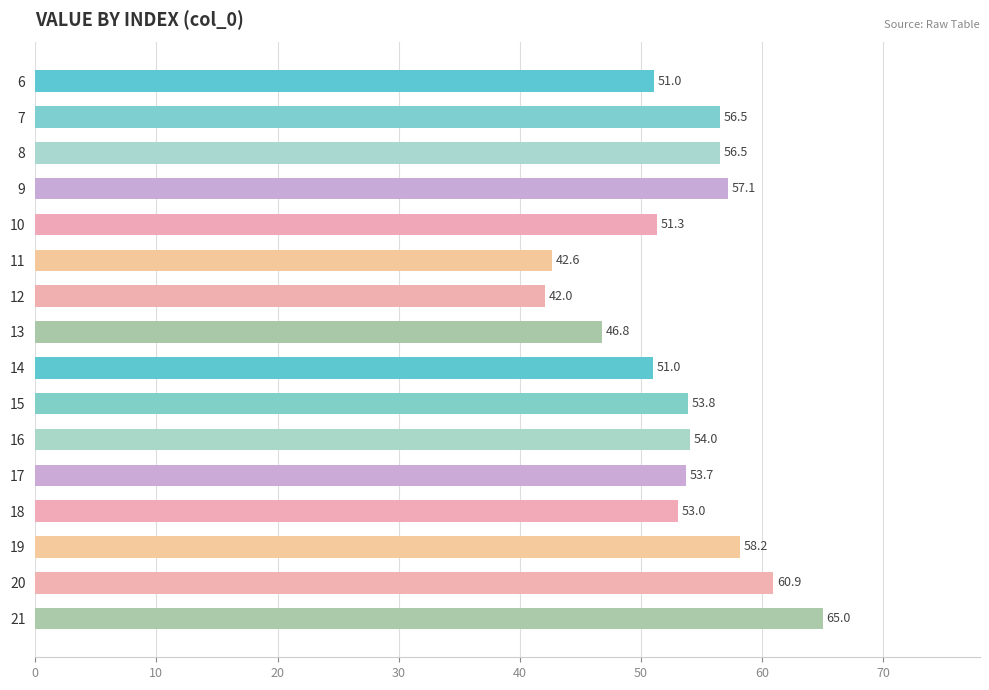

Approximately how many times larger is the value at 17 compared to 15?

1.0